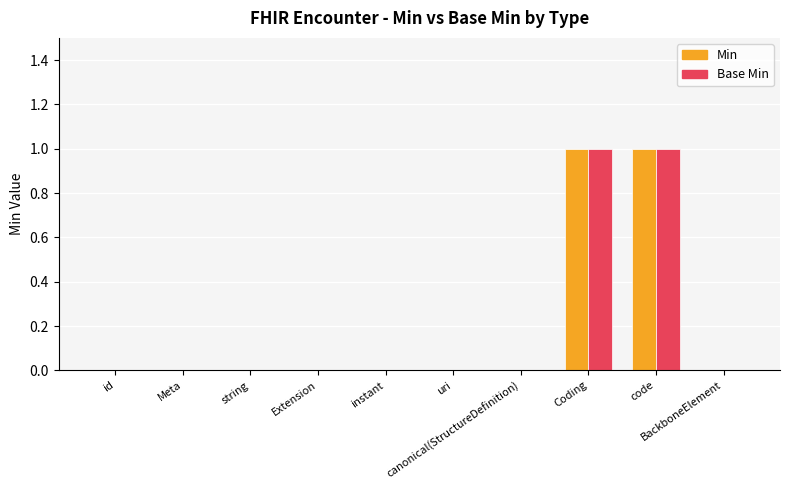

True or false: Base Min has a value of 2 at Coding.

False